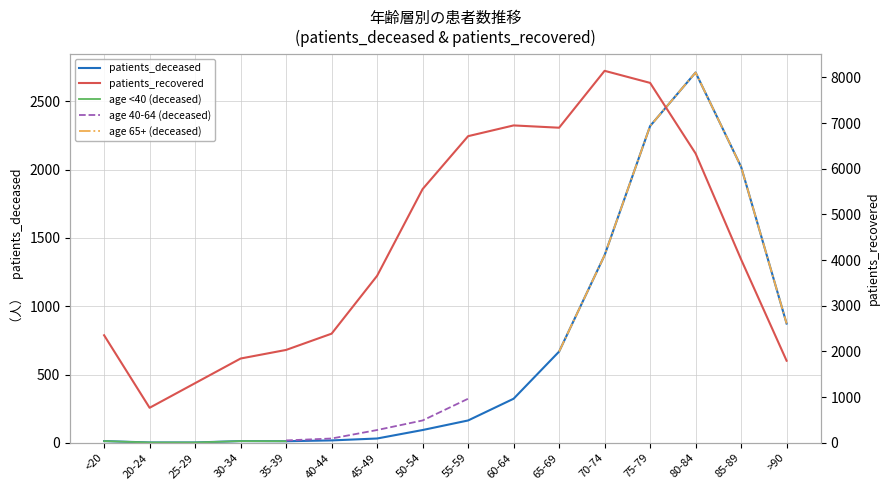

Where is patients_recovered nearest to the value 4455?

85-89